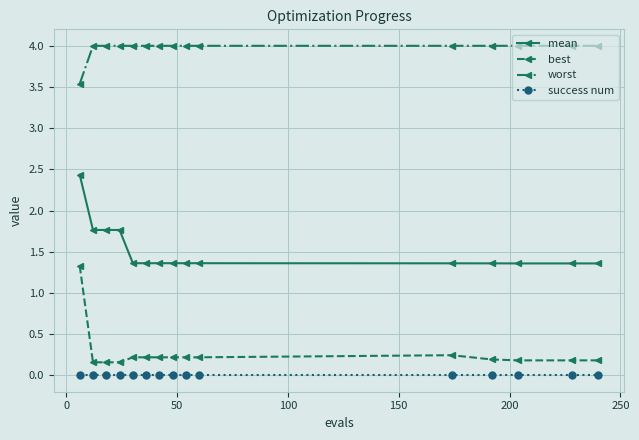

True or false: mean and best intersect in this chart.

False